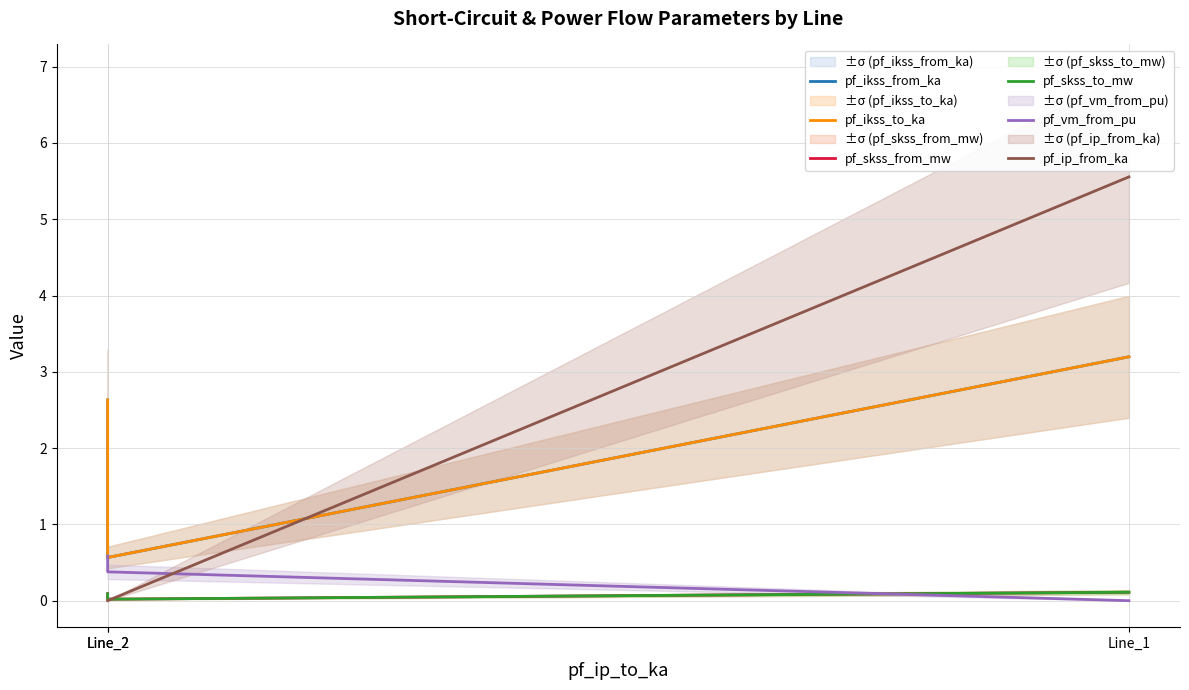

Is it true that pf_ikss_from_ka equals 3.2 at Line_1?

True